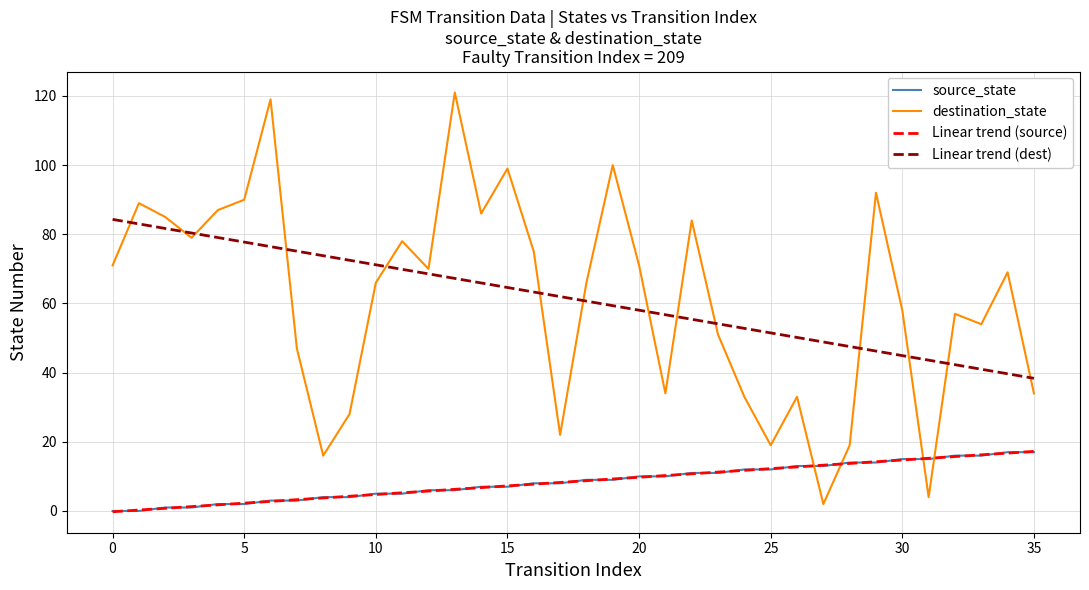

True or false: Linear trend (source) and Linear trend (dest) cross at least once.

False